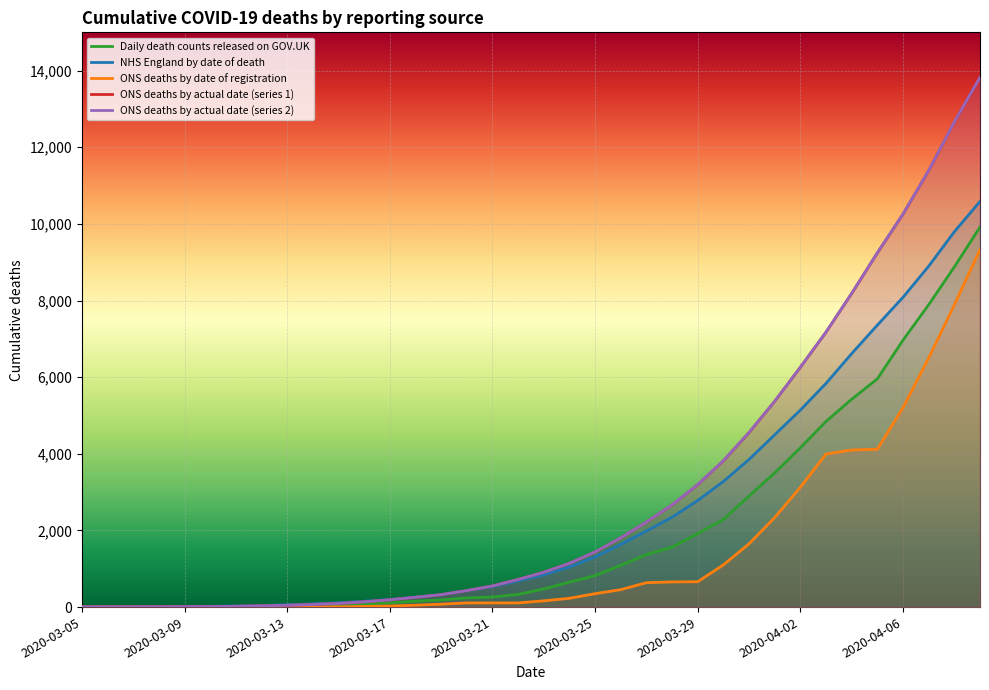

Is the value of ONS deaths by date of registration at 2020-04-06 greater than the value of ONS deaths by actual date (series 1) at 2020-04-06?

No